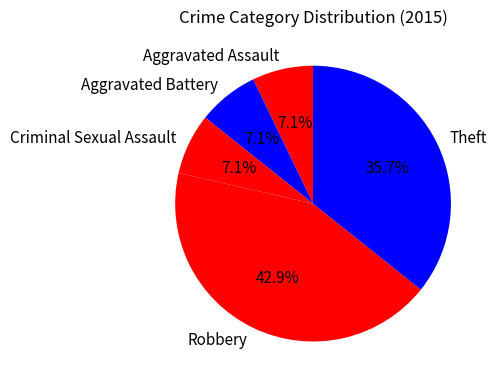

Is Robbery the majority of the pie?

No